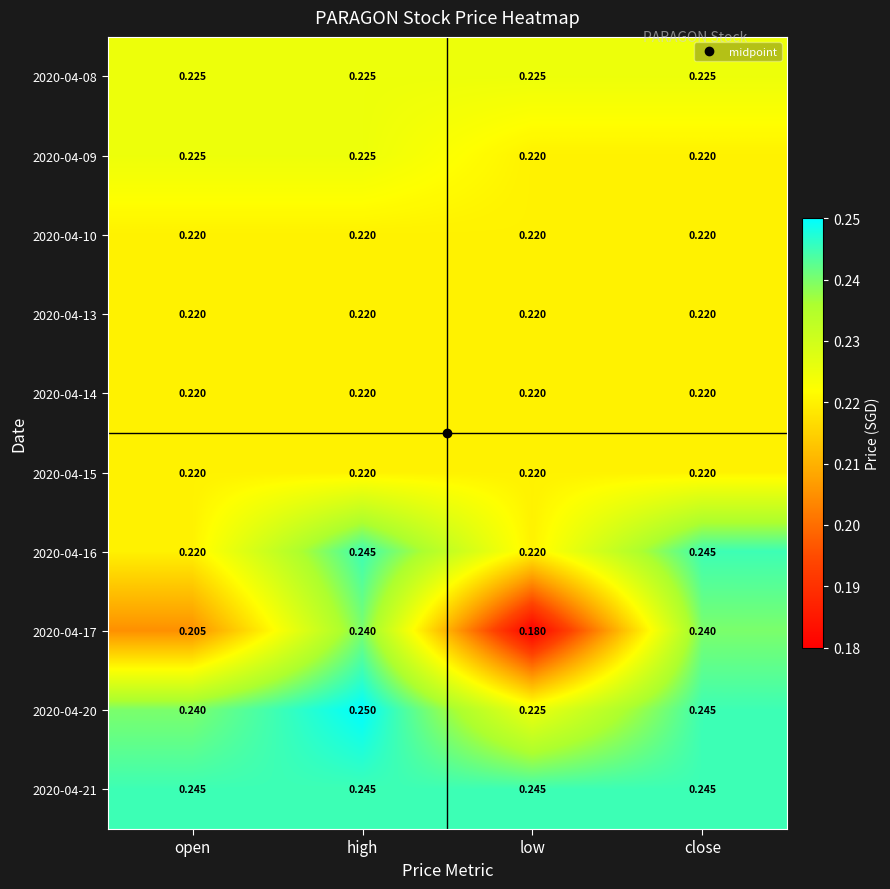

At which category does the chart reach its peak across all series?

high